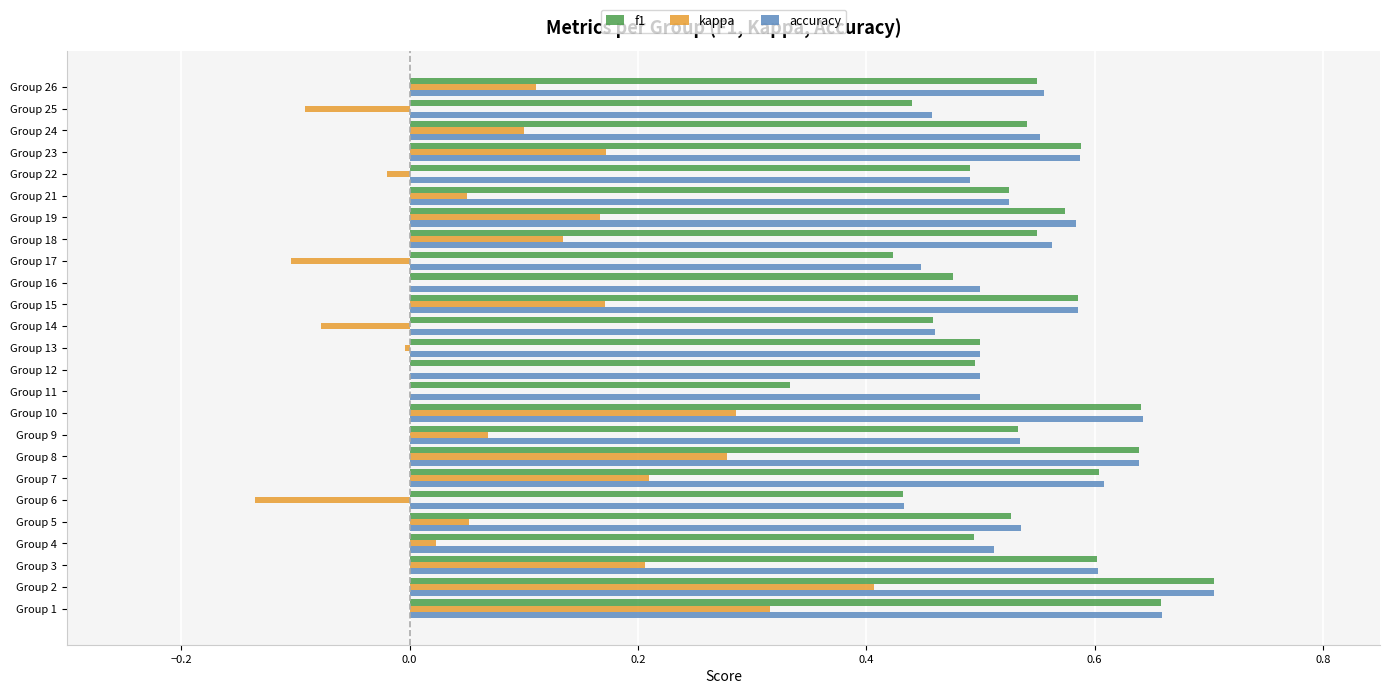

At which category is the sum across all series the highest?

Group 2